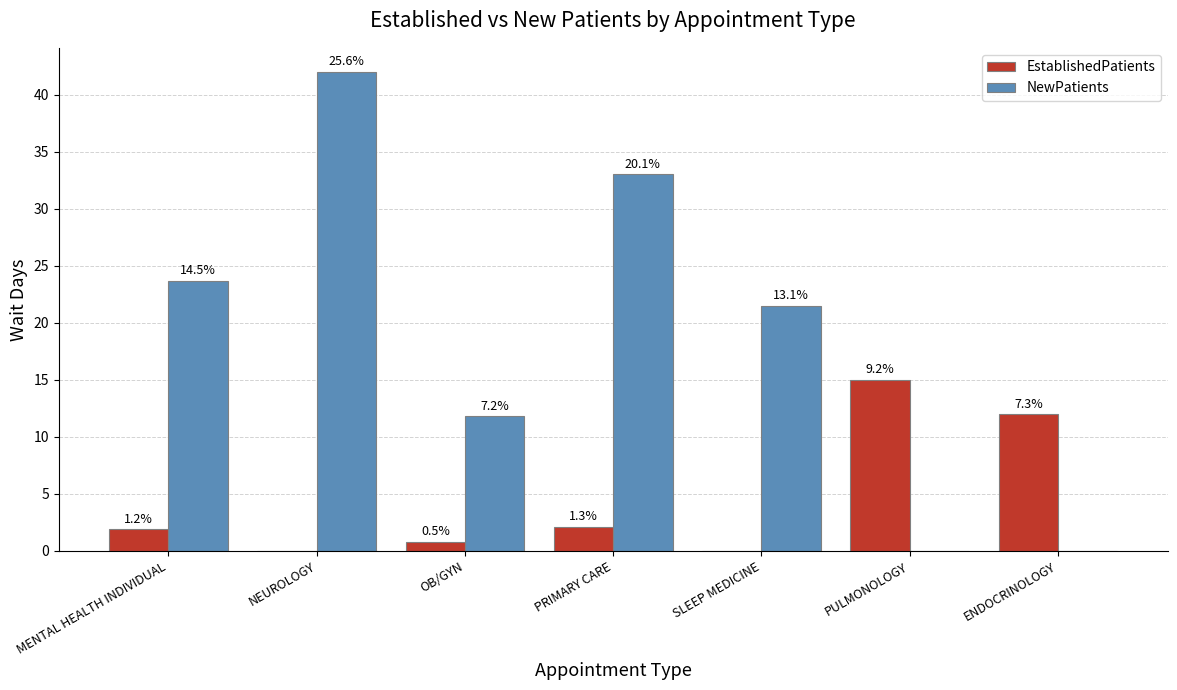

Which series has the widest spread of values?

NewPatients